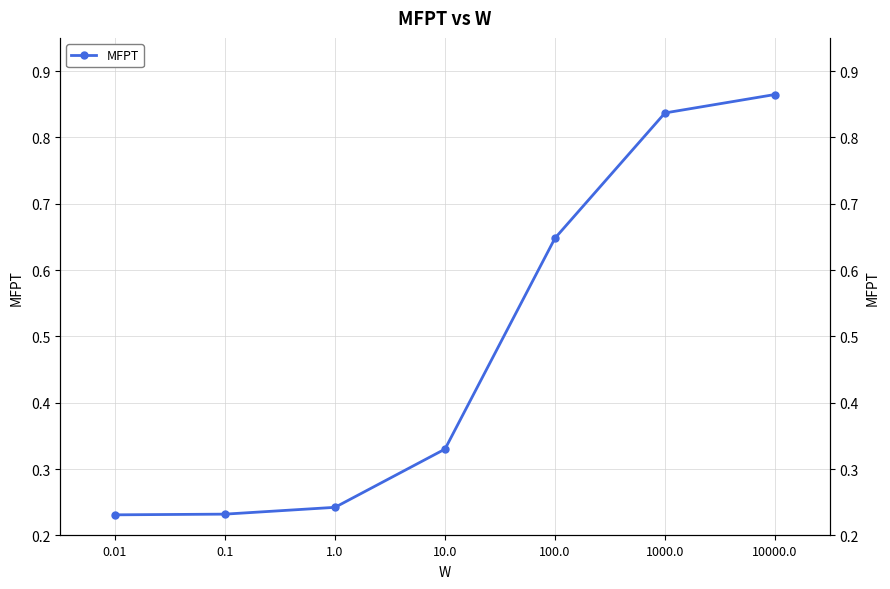

Count the number of categories in the chart.

7